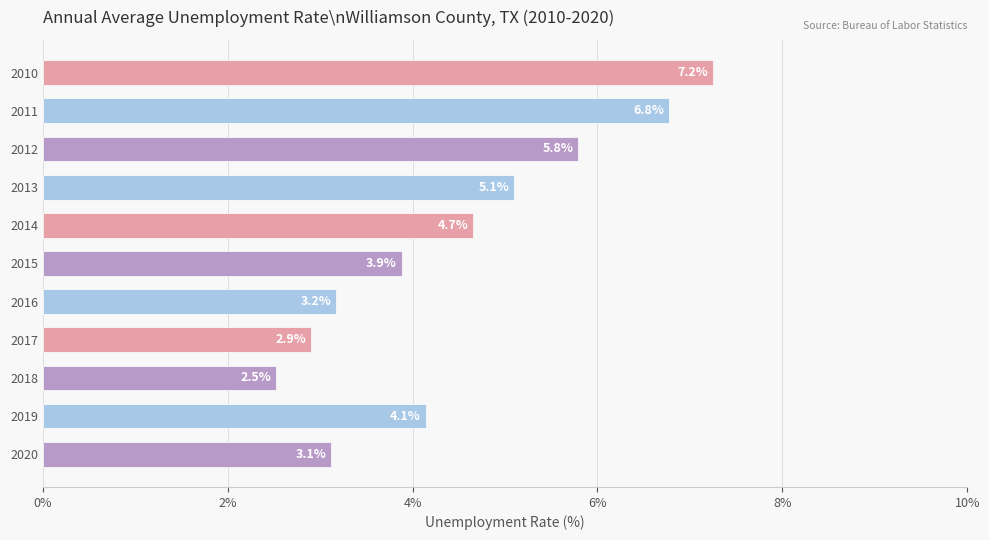

Where is the data nearest to the value 4?

2015